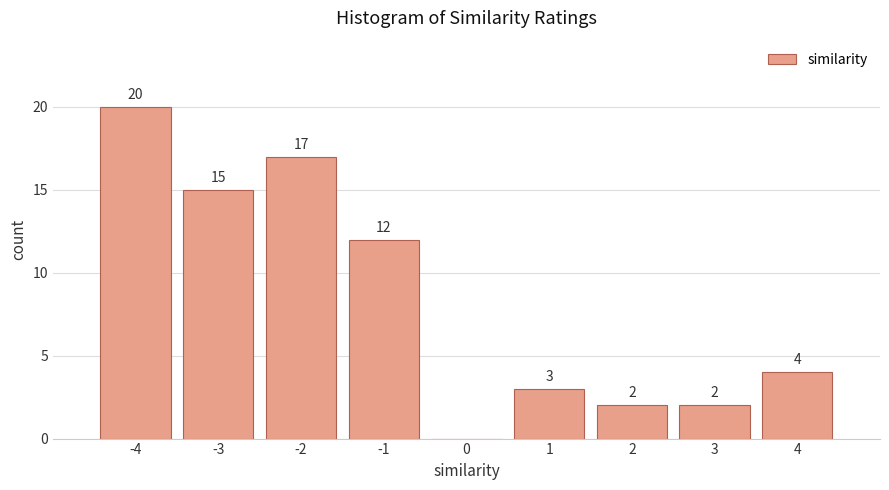

Reading right to left, list all the values displayed in this chart.

4=4	3=2	2=2	1=3	0=0	-1=12	-2=17	-3=15	-4=20